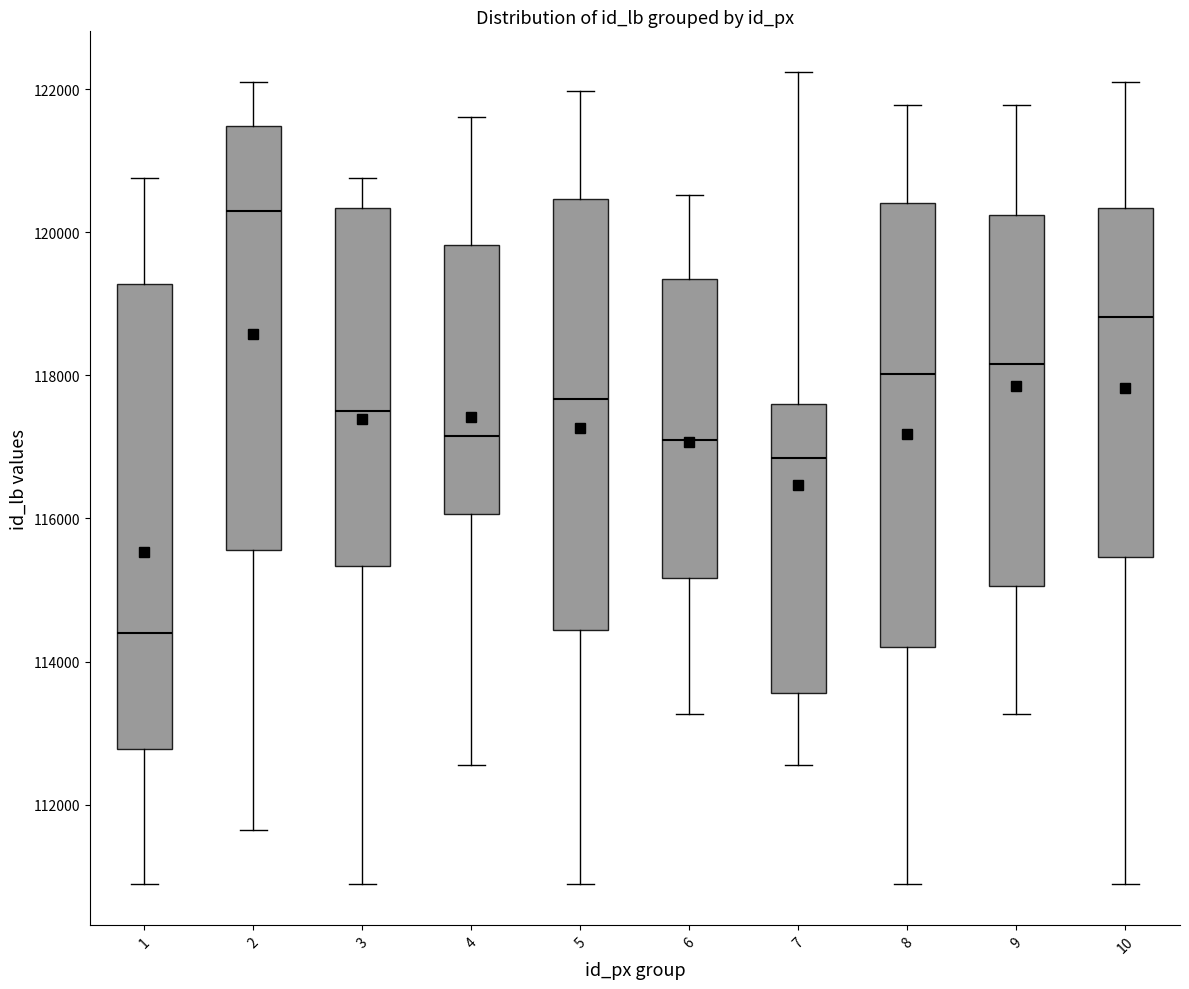

Which box's median line is the highest?

2